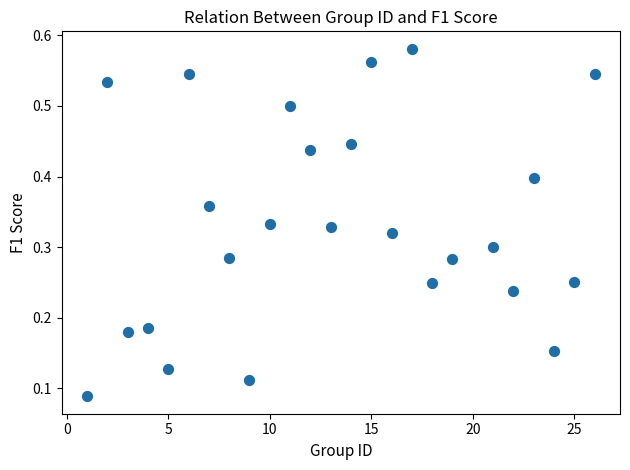

What is the range of X values (max minus min)?

25.0